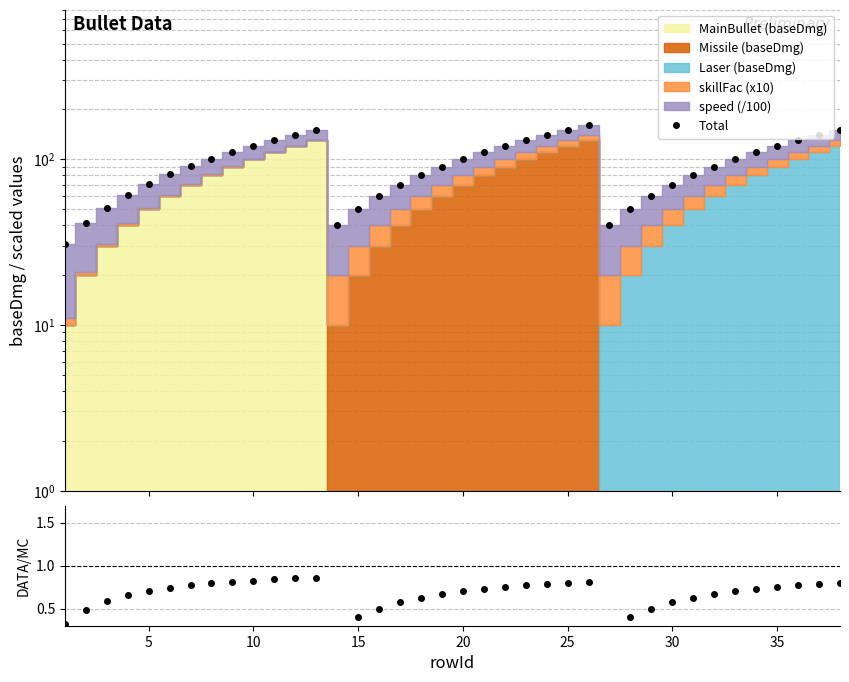

Reading left to right, what are all the values shown in this chart?

Total: 31.0	41.0	51.0	61.0	71.0	81.0	91.0	101.0	111.0	121.0	131.0	141.0	151.0	40.0	50.0	60.0	70.0	80.0	90.0	100.0	110.0	120.0	130.0	140.0	150.0	160.0	40.0	50.0	60.0	70.0	80.0	90.0	100.0	110.0	120.0	130.0	140.0	150.0
DATA/MC: 0.3	0.5	0.6	0.7	0.7	0.7	0.8	0.8	0.8	0.8	0.8	0.9	0.9	0.2	0.4	0.5	0.6	0.6	0.7	0.7	0.7	0.8	0.8	0.8	0.8	0.8	0.2	0.4	0.5	0.6	0.6	0.7	0.7	0.7	0.8	0.8	0.8	0.8